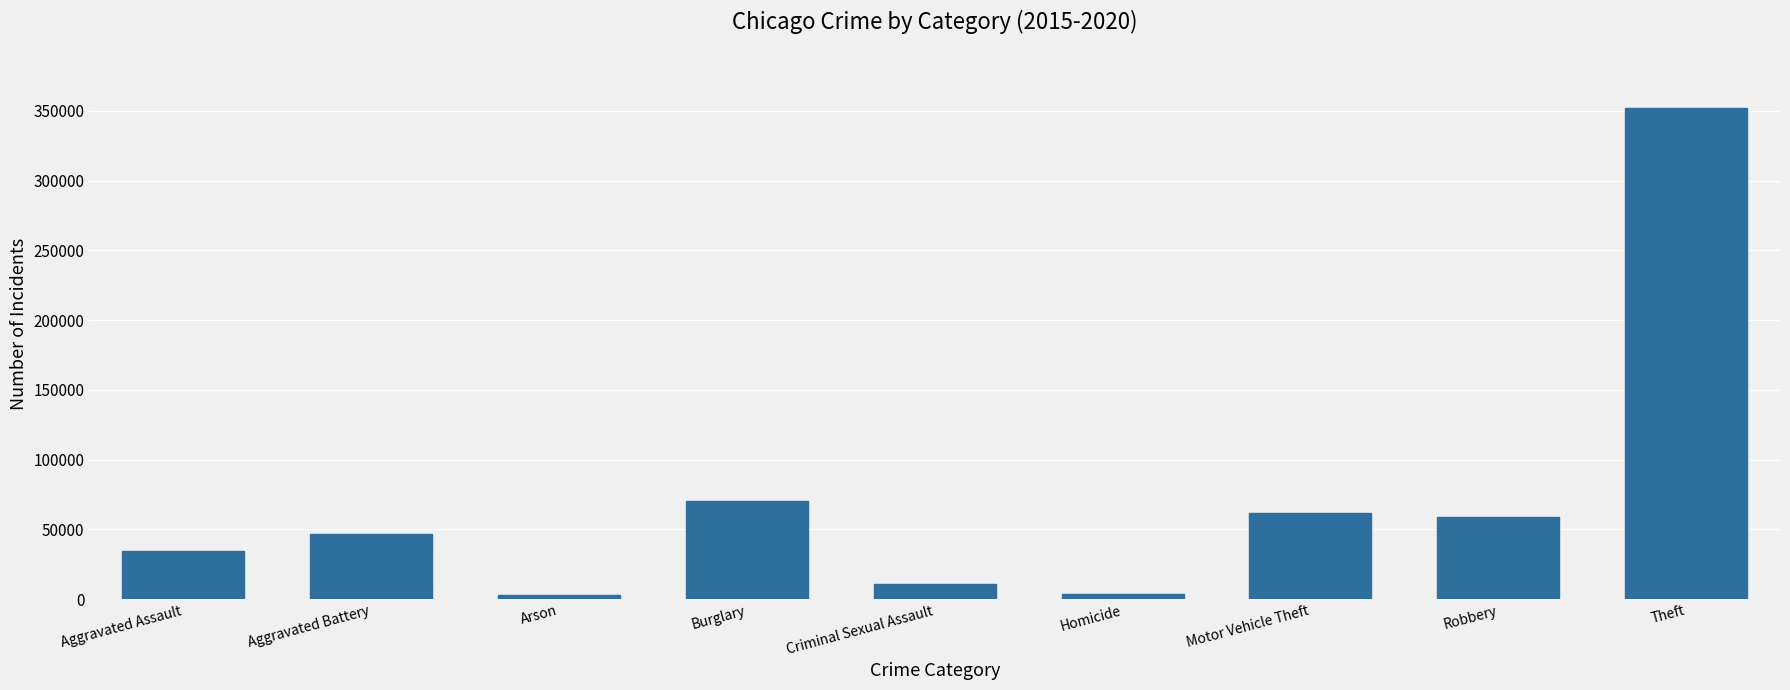

The chart shows a value of 104205 at Robbery. True or false?

False